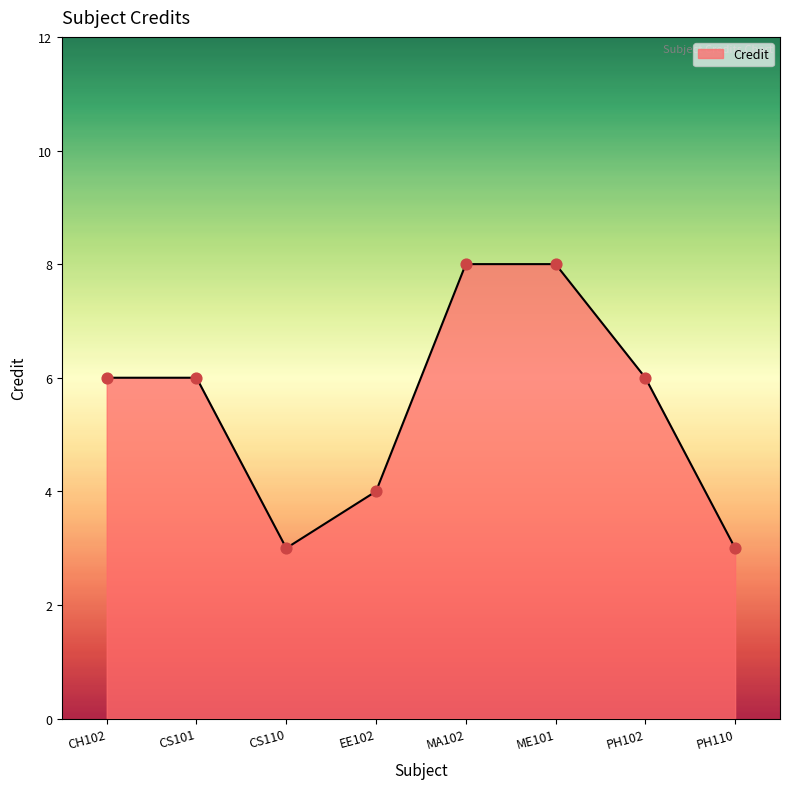

Between EE102 and PH102, which is larger?

PH102